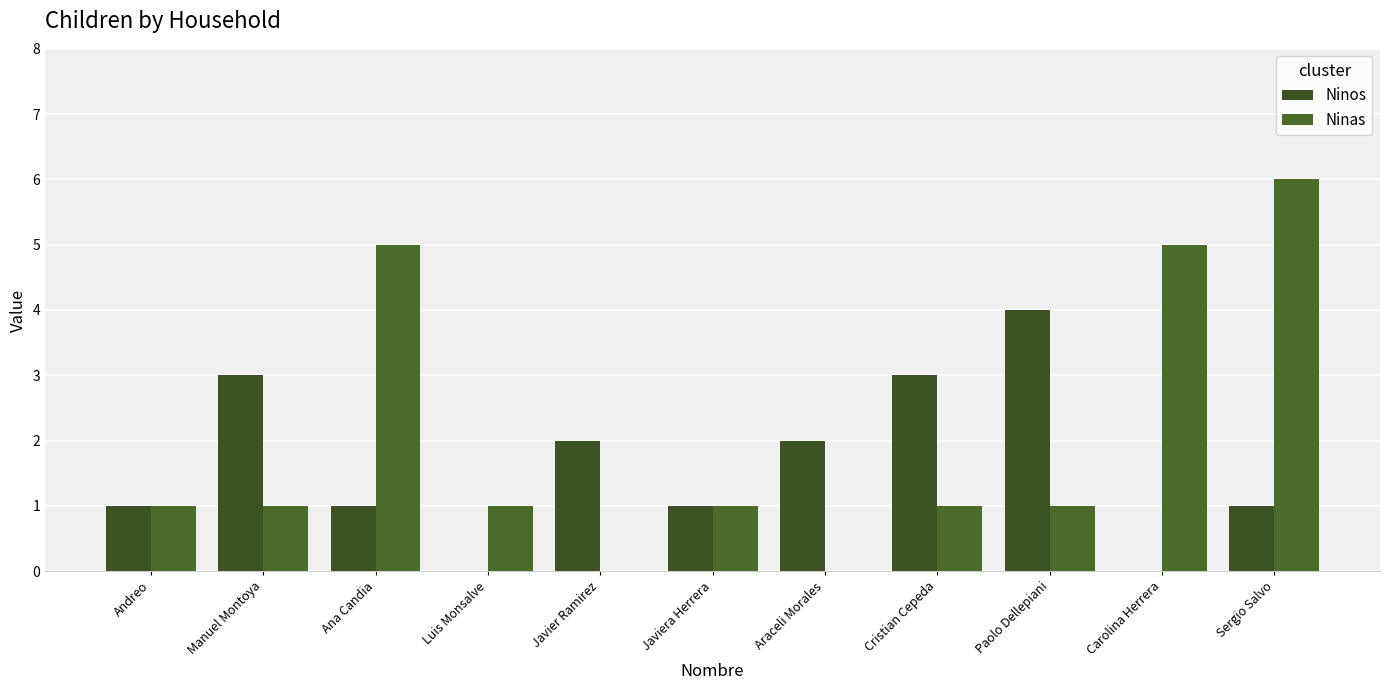

What are all the series names shown in the legend?

Ninos, Ninas